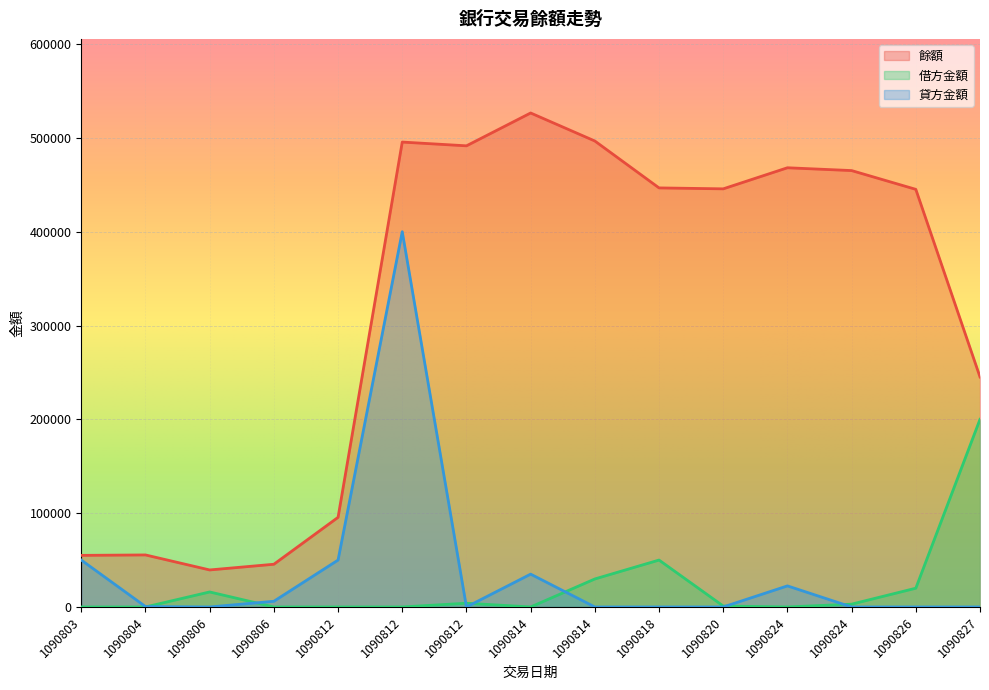

Where is the first local minimum for 貸方金額?

1090806